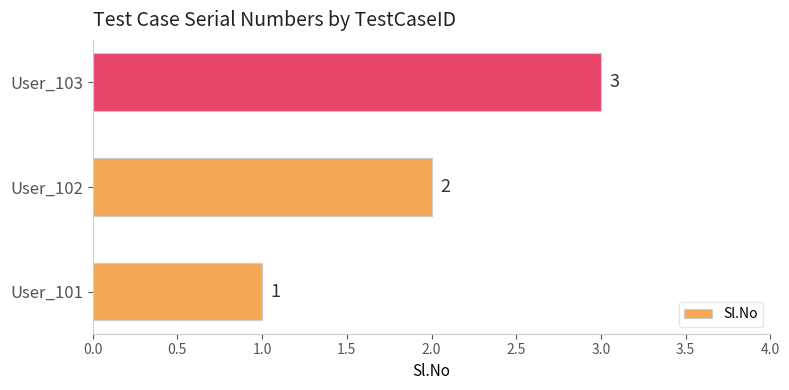

Are the bars grouped side by side (vs. stacked)?

No